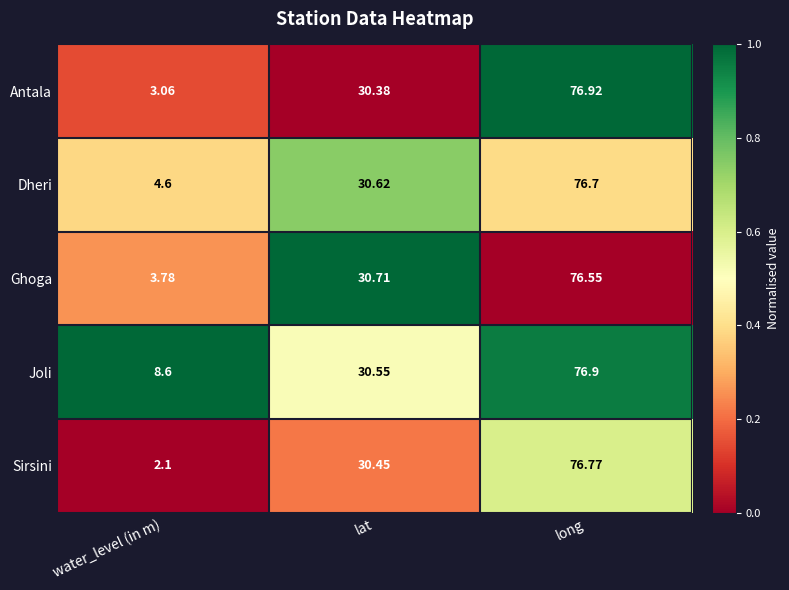

How many data points in Dheri are less than 30?

1